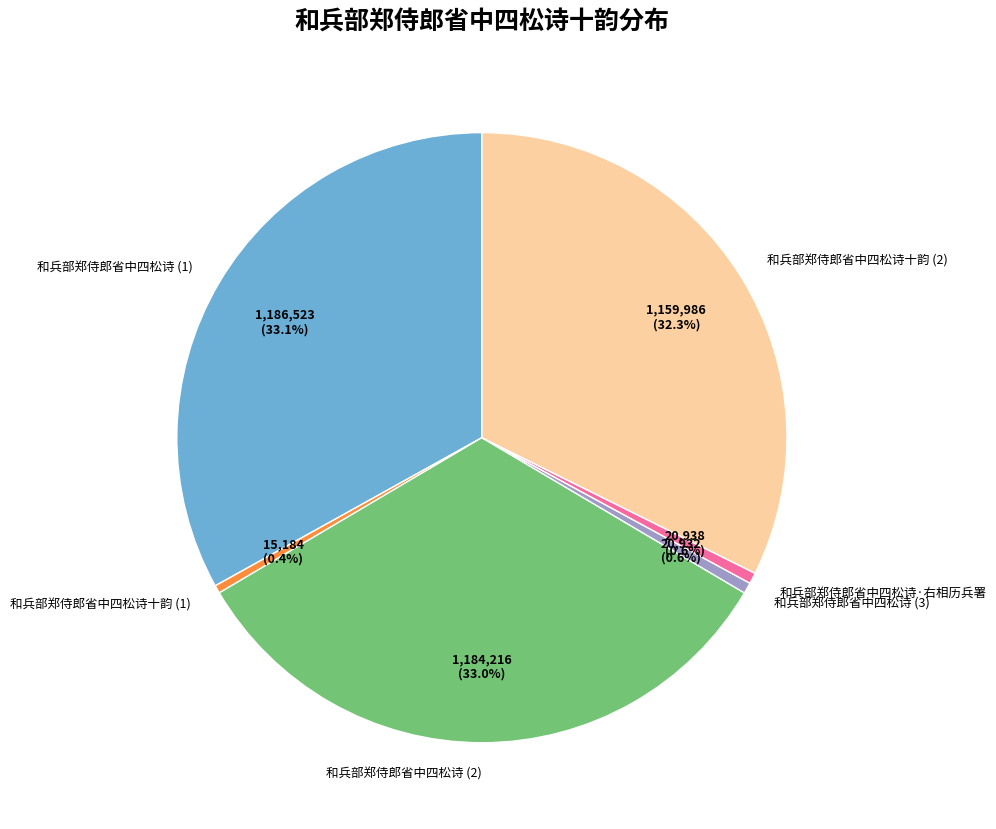

Approximately how many times larger is the value at 和兵部郑侍郎省中四松诗 (1) compared to 和兵部郑侍郎省中四松诗十韵 (2)?

1.0